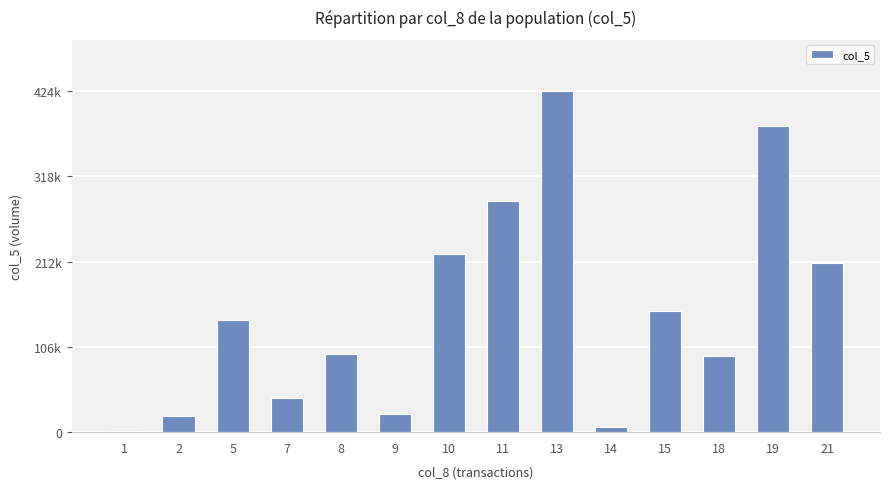

Reading right to left, extract all data points from this chart.

21=210000	19=381000	18=95000	15=150000	14=7000	13=424000	11=287000	10=222000	9=23000	8=97000	7=43000	5=139000	2=20000	1=2000